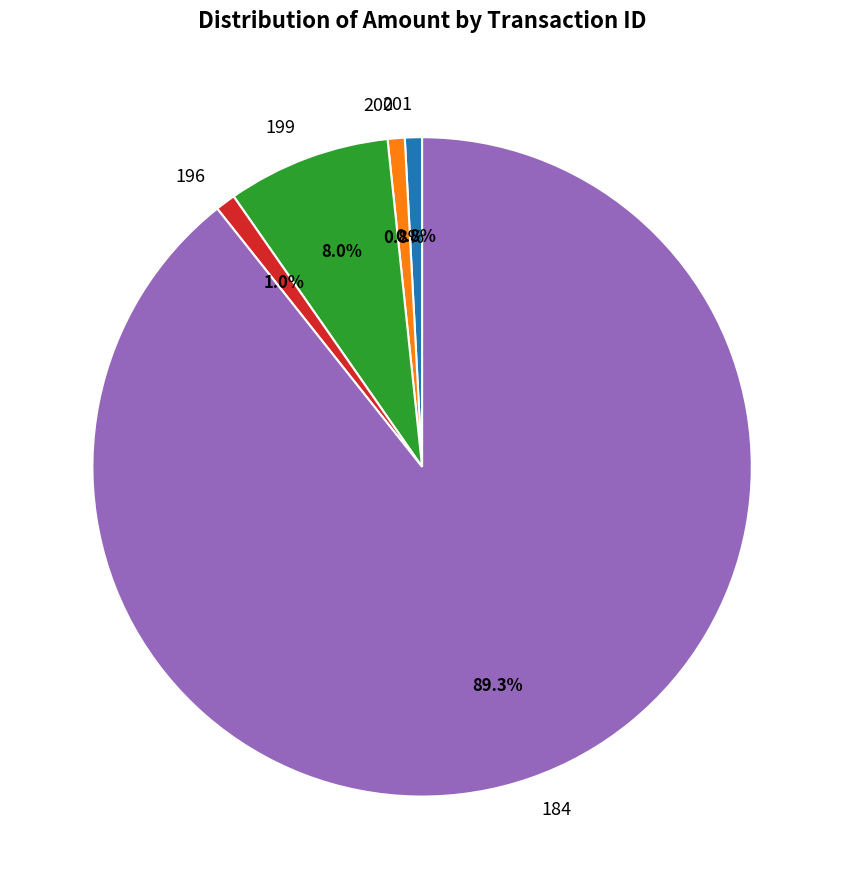

Which category accounts for the majority?

184